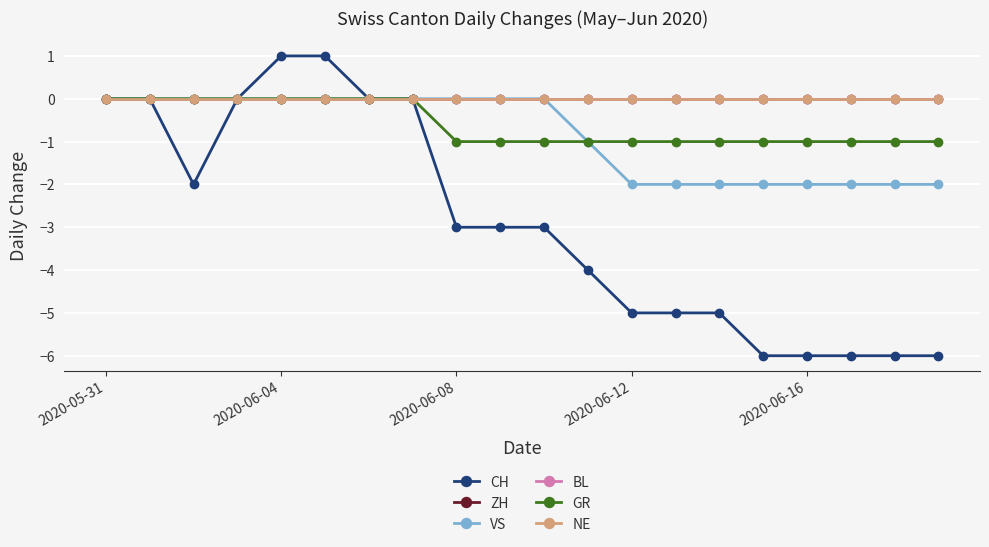

True or false: NE and GR intersect in this chart.

False